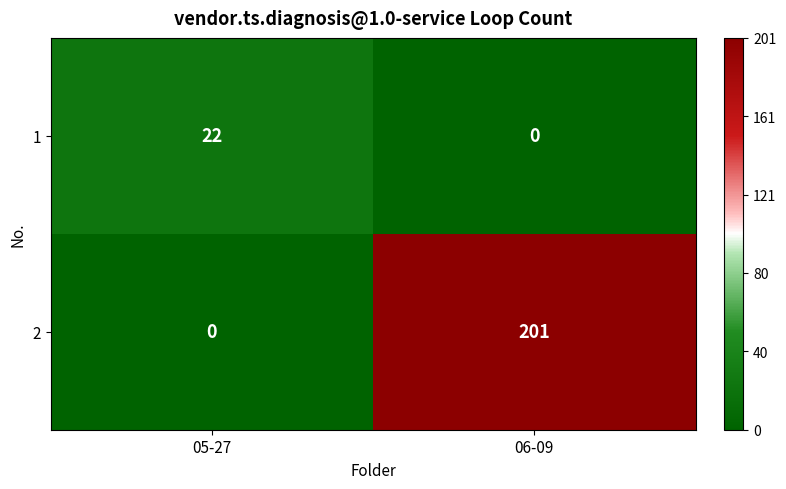

The 1 series shows 0 at 06-09. True or false?

True